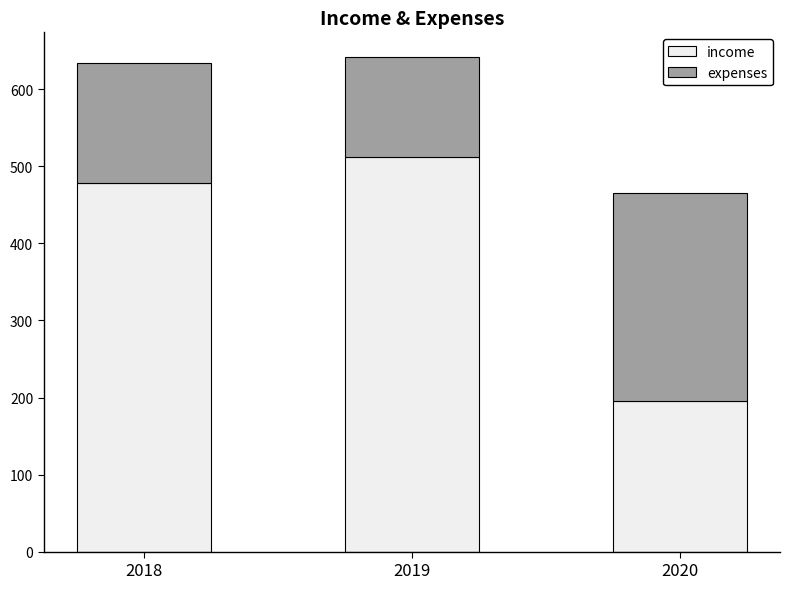

What are all the series names shown in the legend?

income, expenses